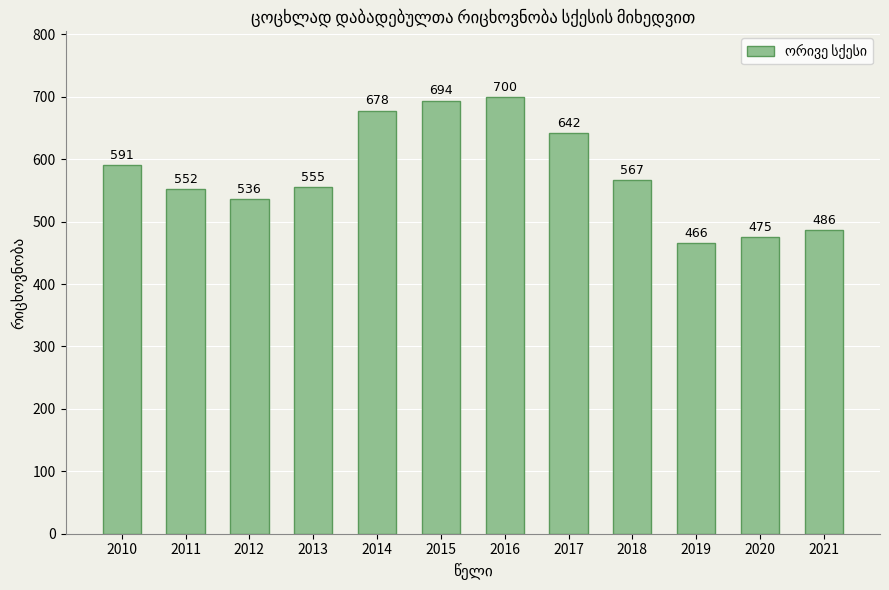

Read the value at 2011, to the nearest 50.

550